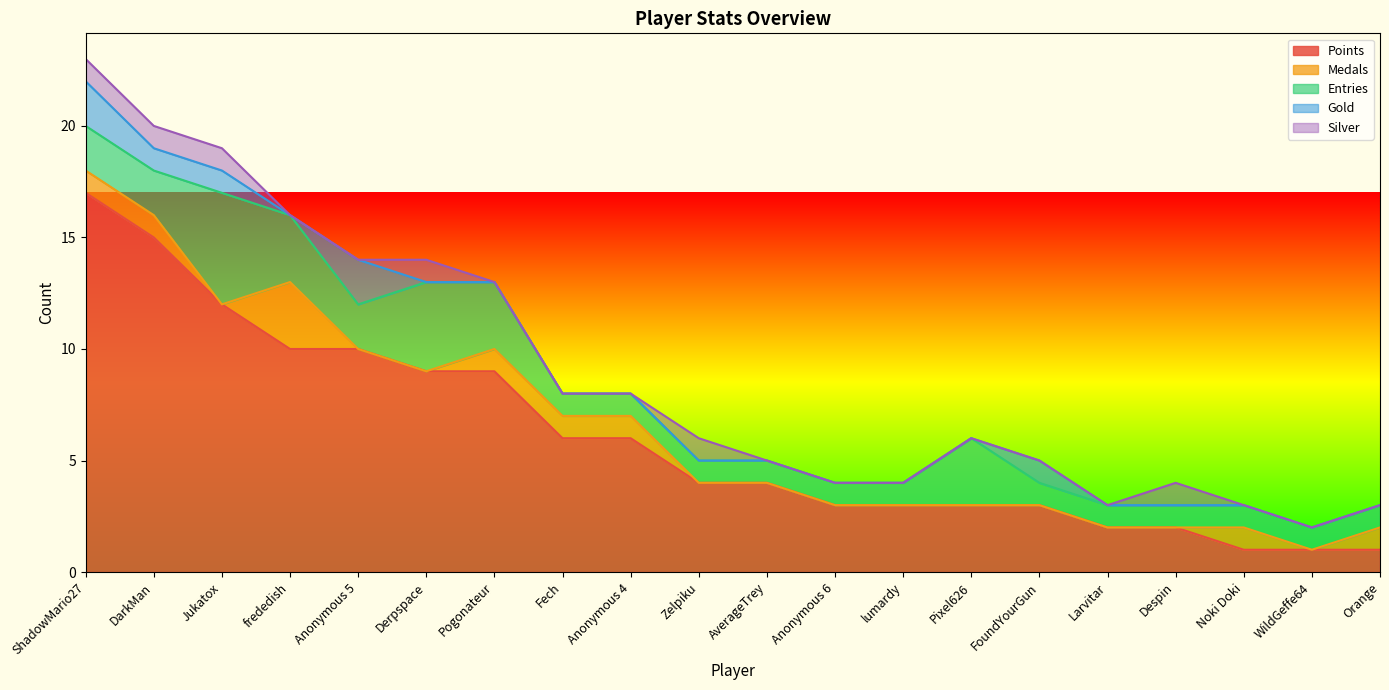

At which category is the sum across all series the highest?

ShadowMario27